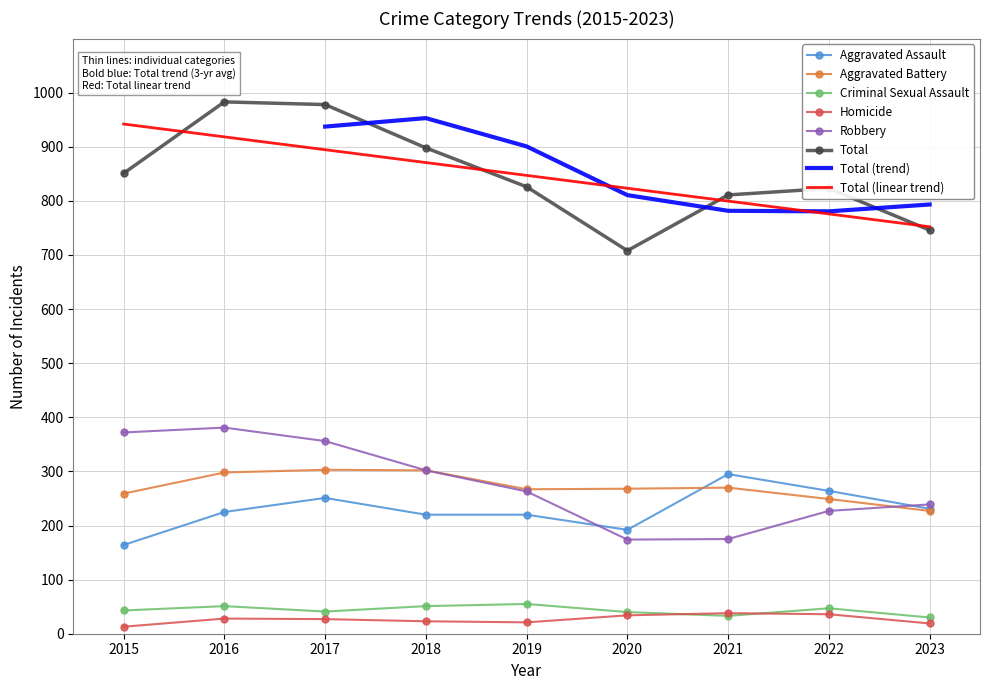

What is the sum of the Aggravated Battery values at 2015 and 2022?

508